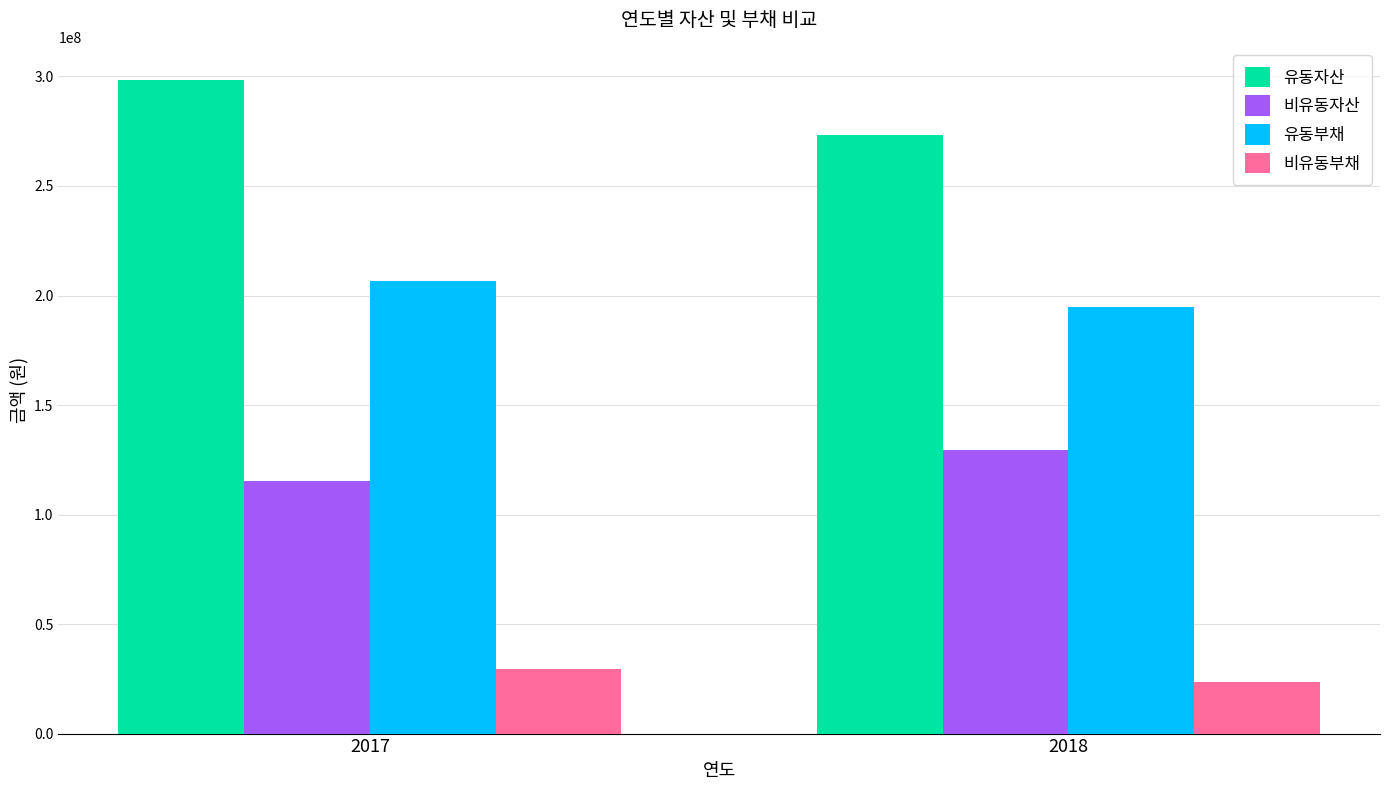

Reading left to right, list all the values displayed in this chart.

유동자산: 298602582	273355962
비유동자산: 115123520	129547161
유동부채: 206456956	194556097
비유동부채: 29282909	23412481